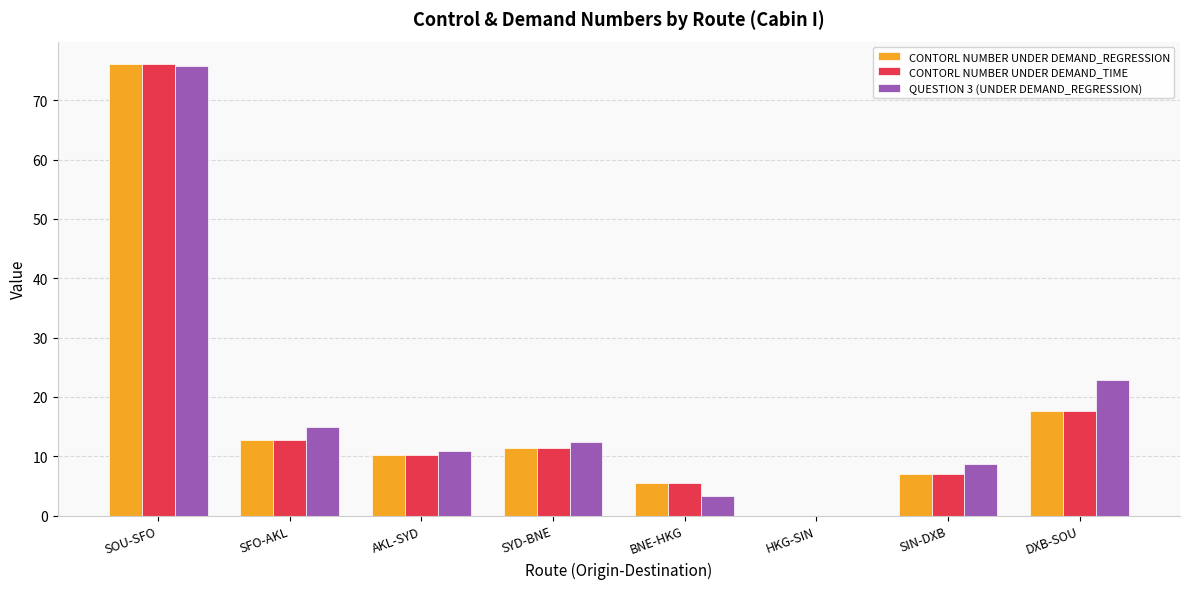

How many groups of bars are there?

8